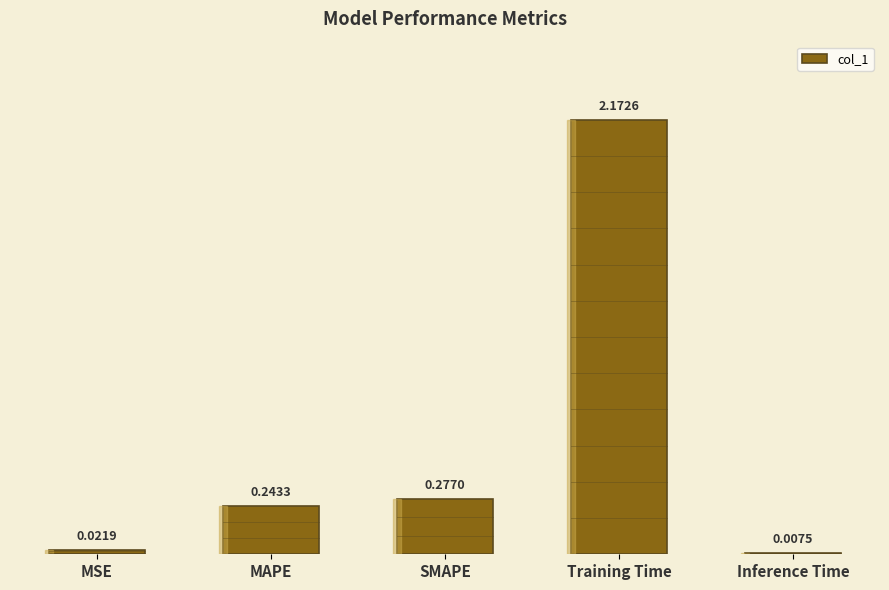

Which category has the highest value across all series?

Training Time